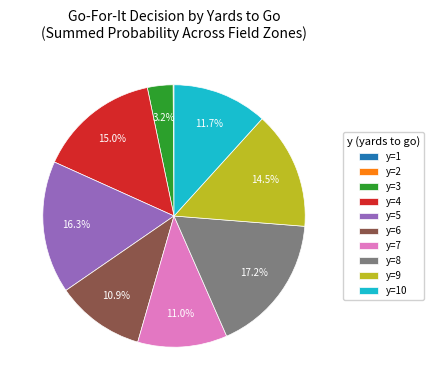

Is y=3 the majority of the pie?

No